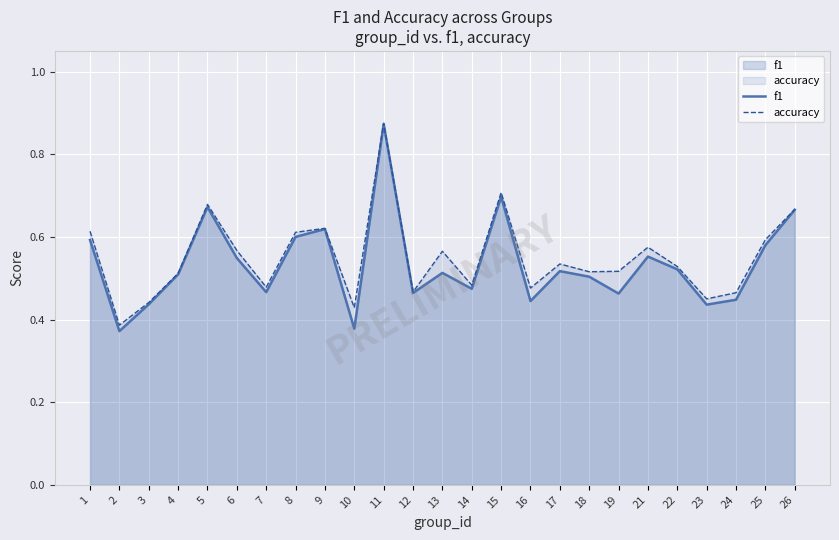

True or false: accuracy has a value of 0.6 at 23.

False